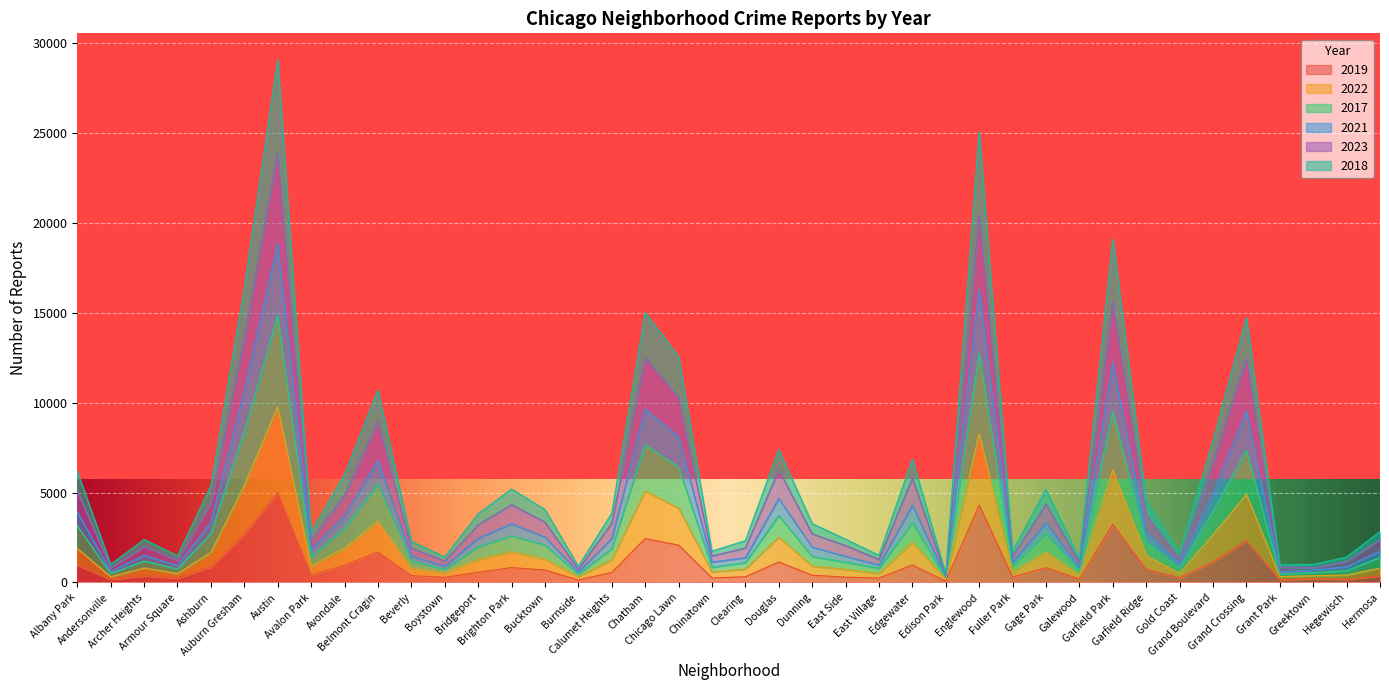

What position from the left is Chinatown?

20